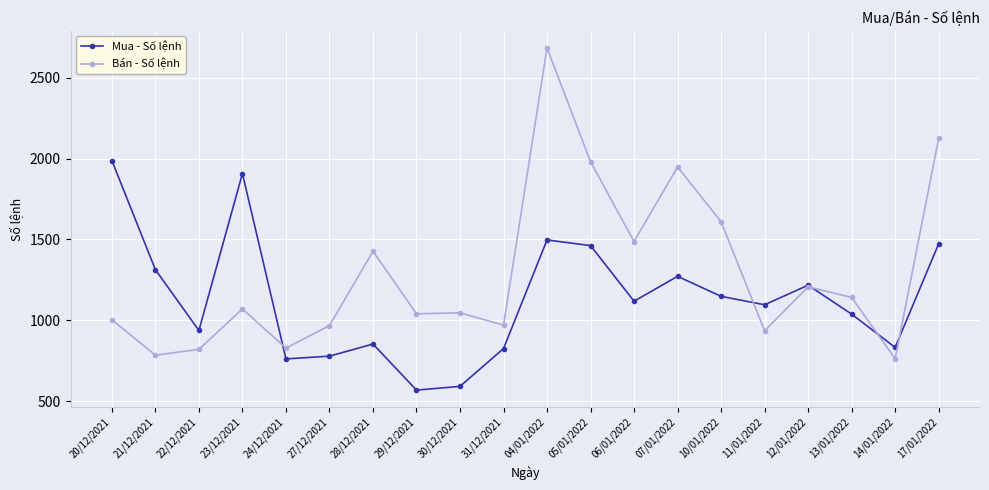

Which series has the widest spread of values?

Bán - Số lệnh